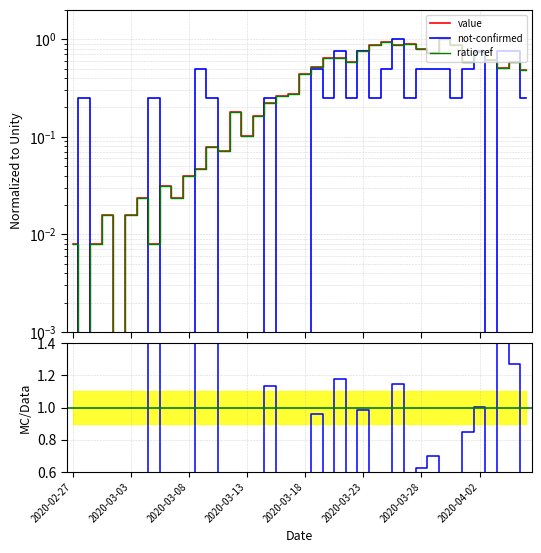

Where do value and not-confirmed first cross each other?

2020-02-27 and 2020-02-28